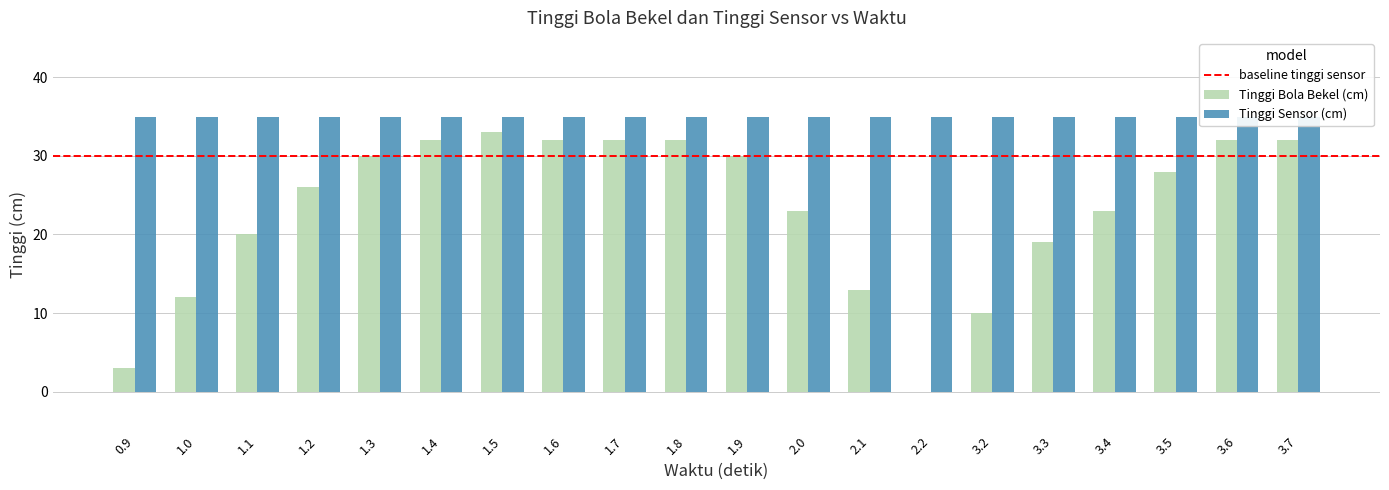

What is the value of the 9th bar from the left?

32